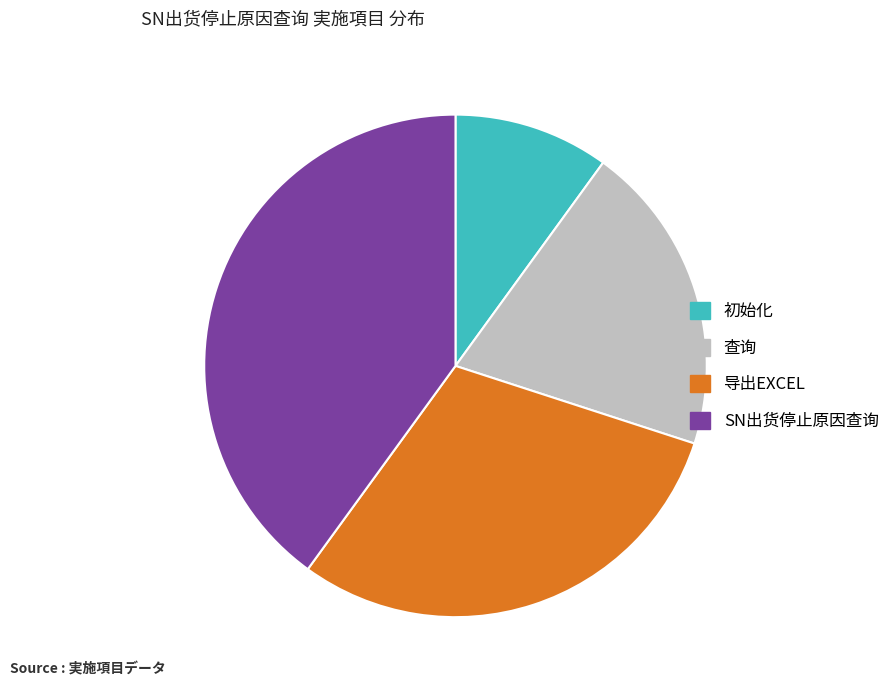

Approximately how many times larger is the value at SN出货停止原因查询 compared to 查询?

2.0